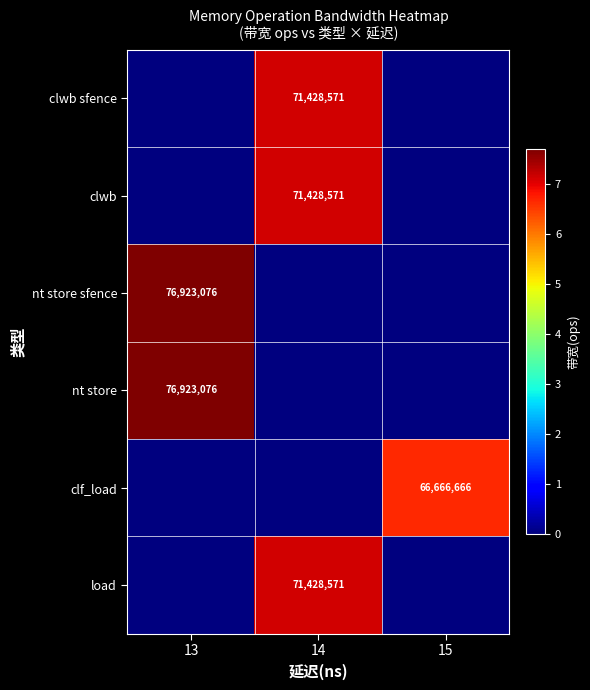

What is the total value across all series at 14?

214285713